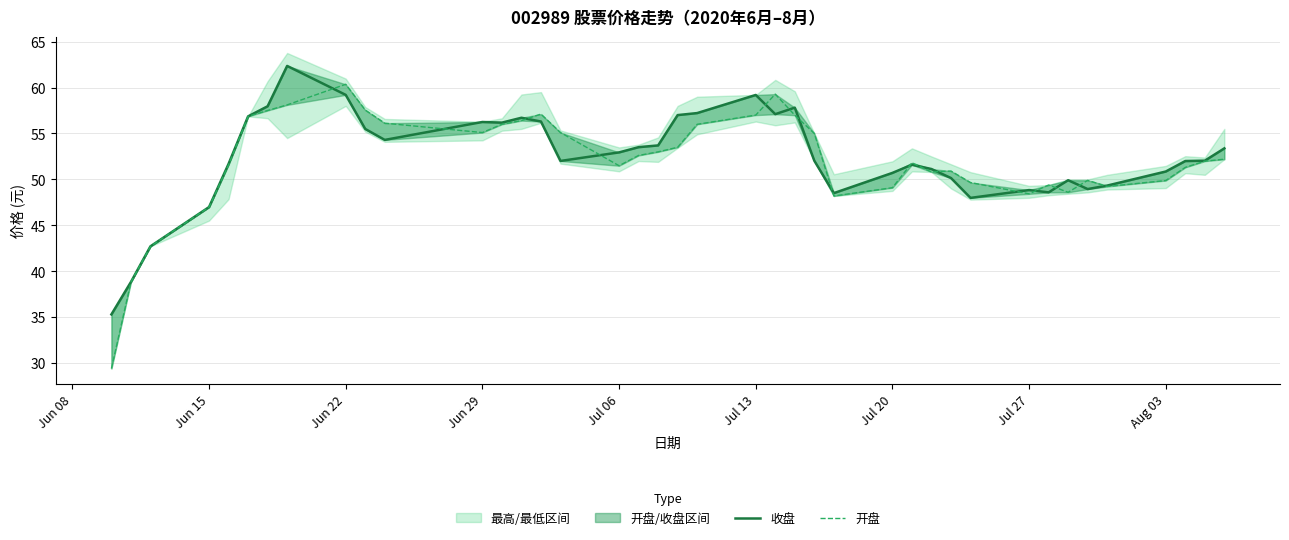

What is the total value across all series at Jul 06?

103.3